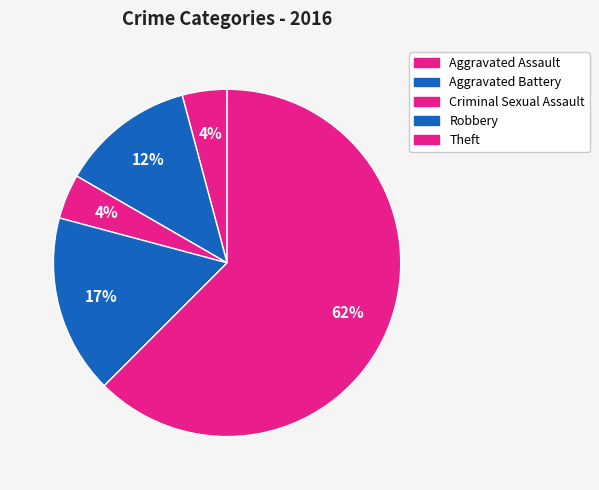

What portion of the pie excludes Aggravated Assault?

95.8%